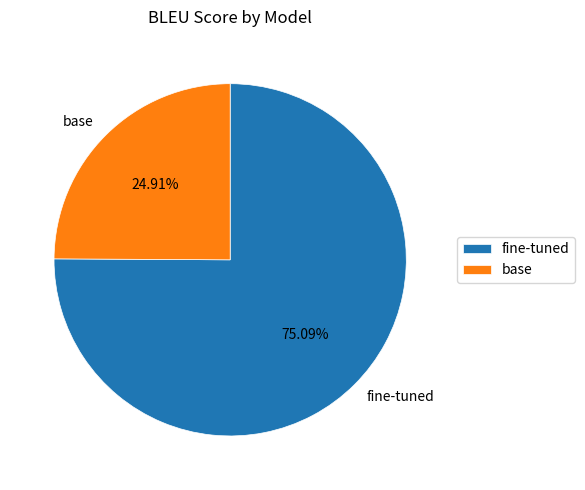

What percentage is the fine-tuned slice, to the nearest percent?

75%